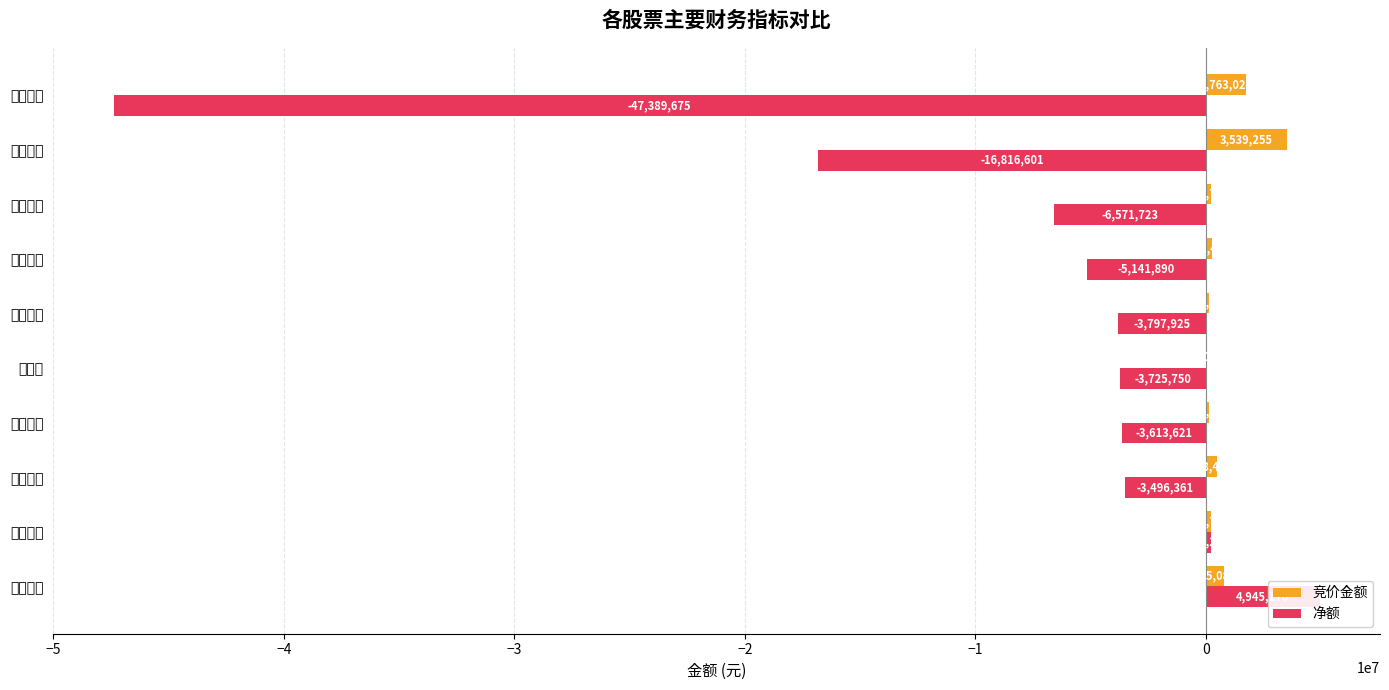

What is the sum of all 净额 values?

-85360176